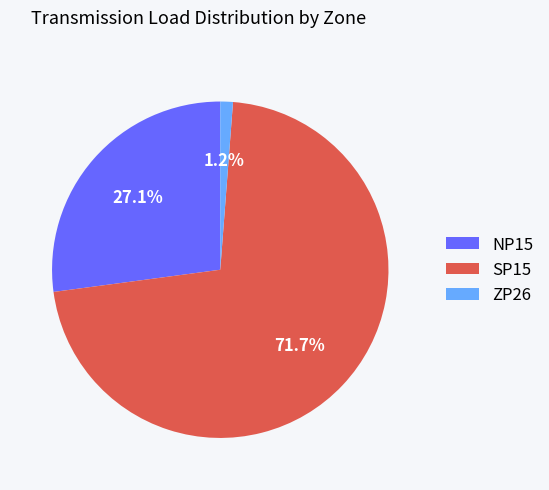

Rank the categories by value from lowest to highest.

ZP26, NP15, SP15